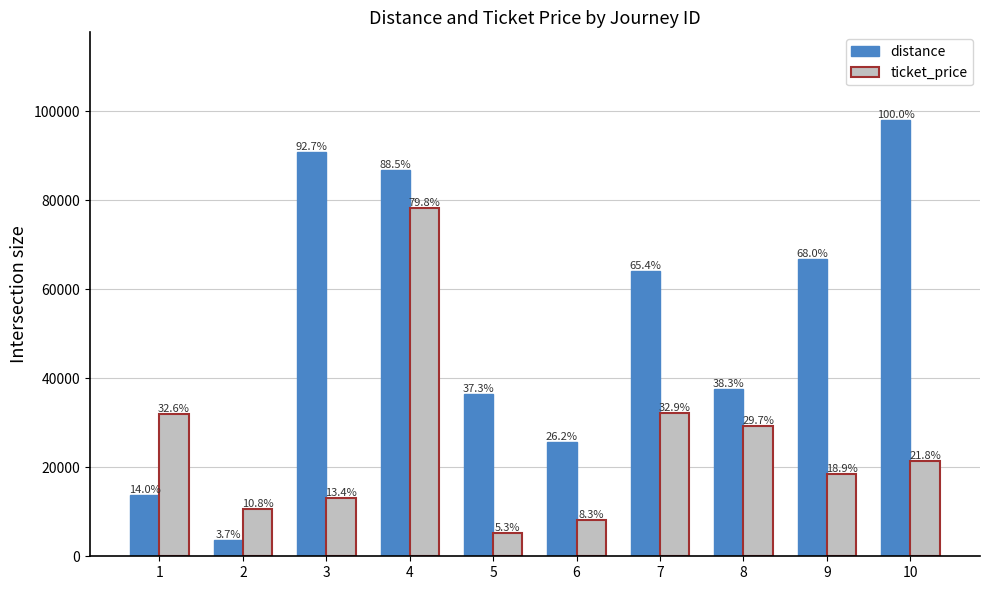

What are all the series names shown in the legend?

distance, ticket_price